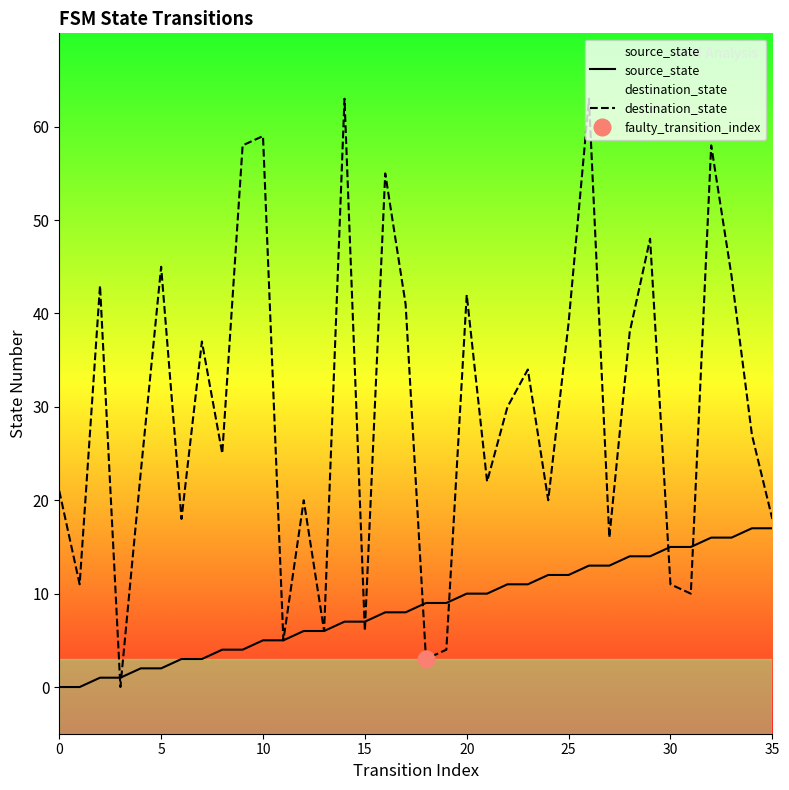

True or false: destination_state has a value of 59 at 10.

True